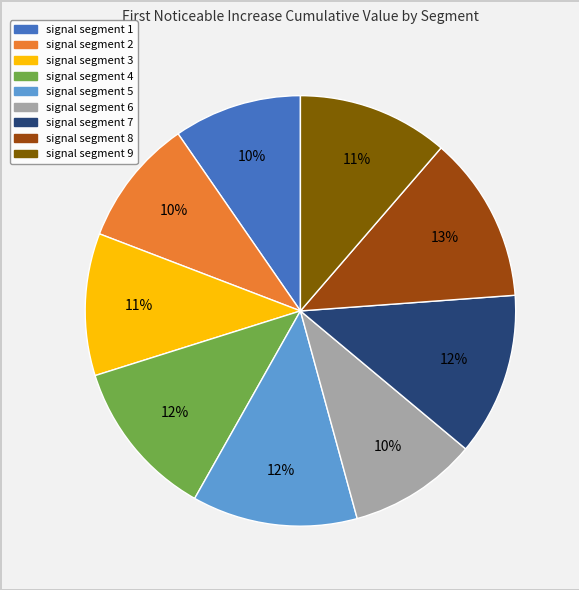

Combined, do signal segment 7 and signal segment 6 account for over 50%?

No